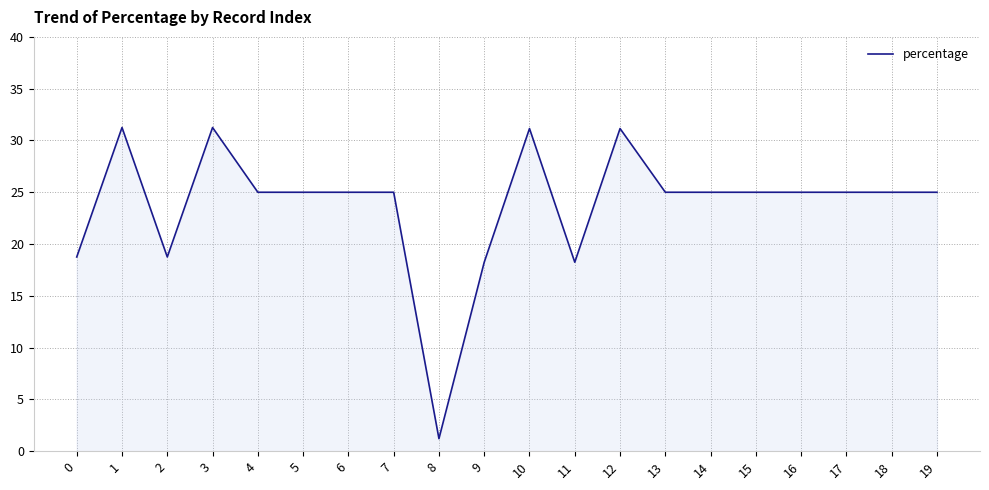

What is the change in value from 4 to 9?

-6.8